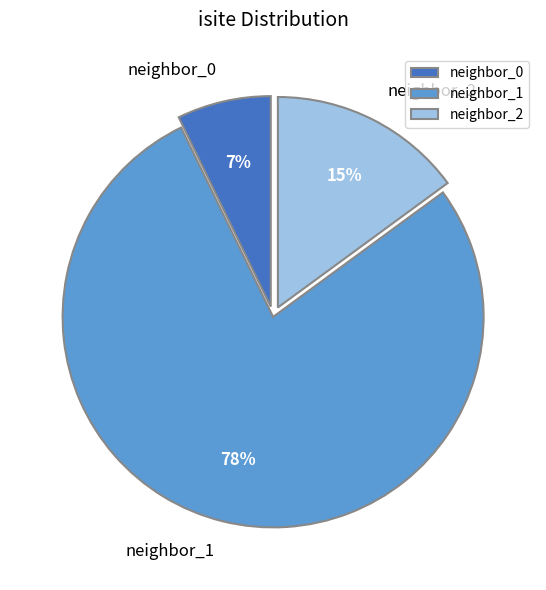

Between neighbor_1 and neighbor_2, which is larger?

neighbor_1